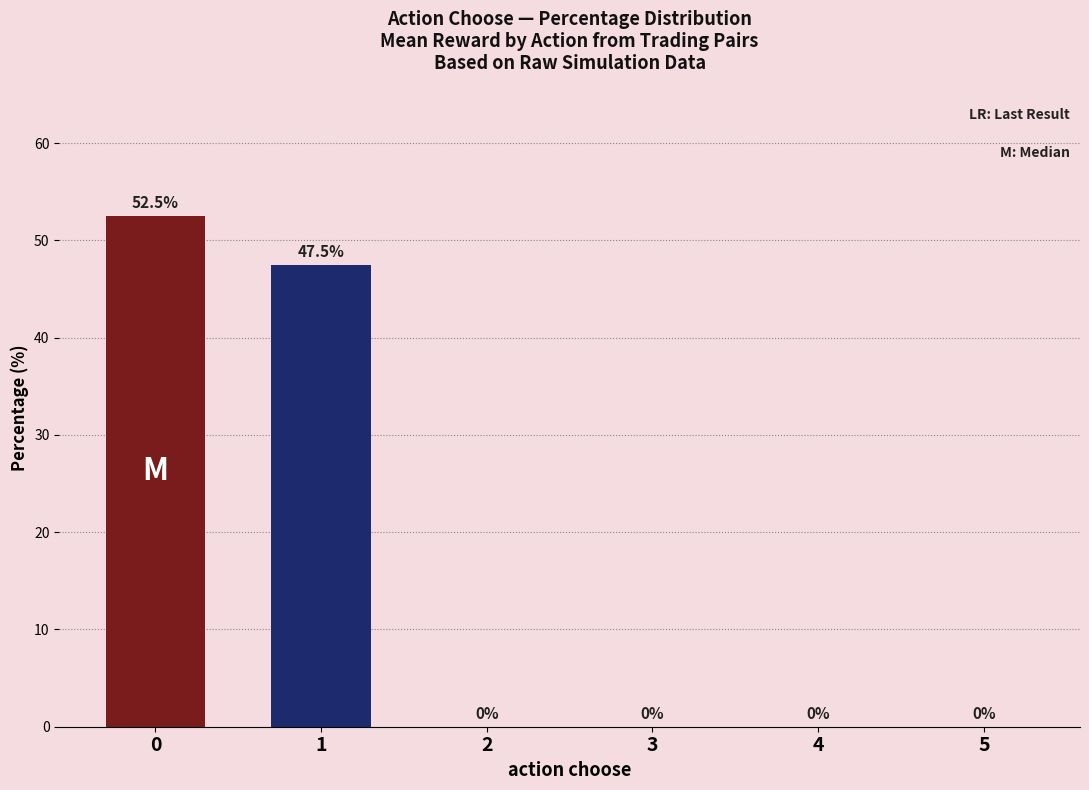

Count the number of categories in the chart.

6